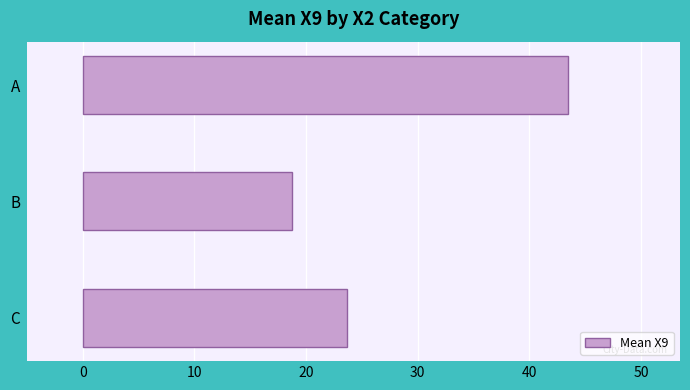

How many bars are there in total?

3